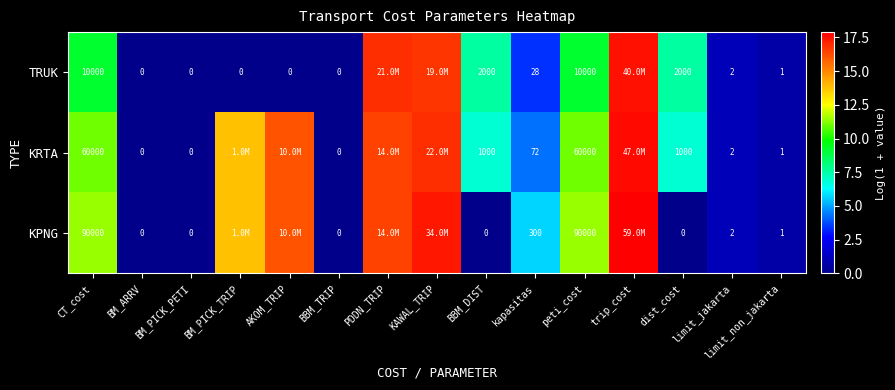

Which series changed the most between BM_ARRV and BBM_DIST?

TRUK